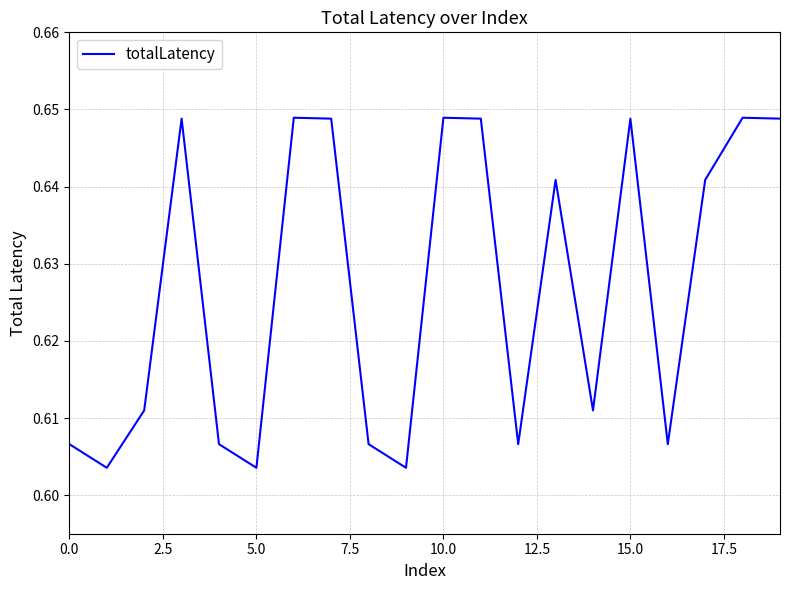

Does the chart display data point markers on the line(s)?

No